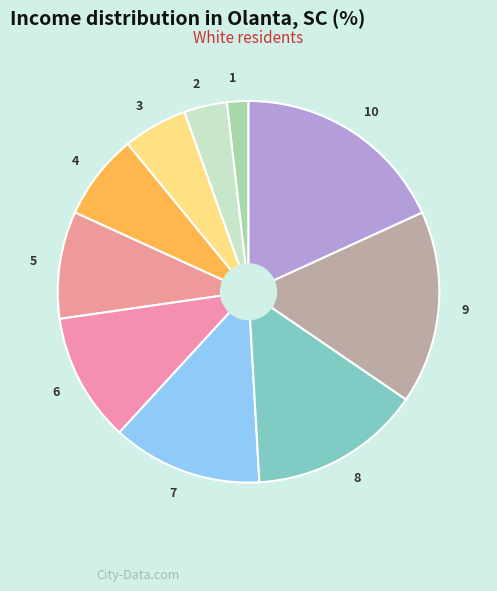

What is the ratio of the value at 3 to the value at 1?

3.0